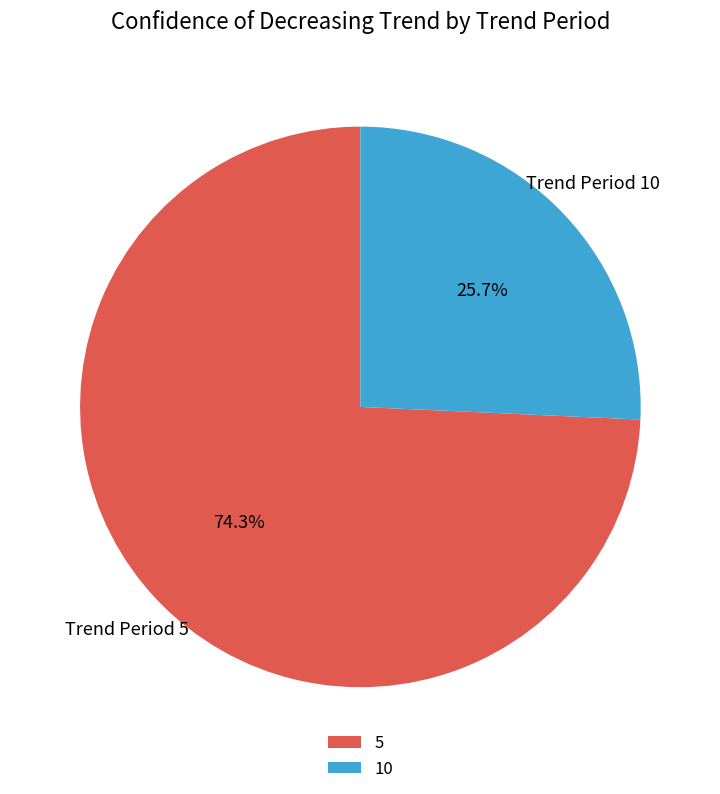

Which has a higher value, 10 or 5?

5